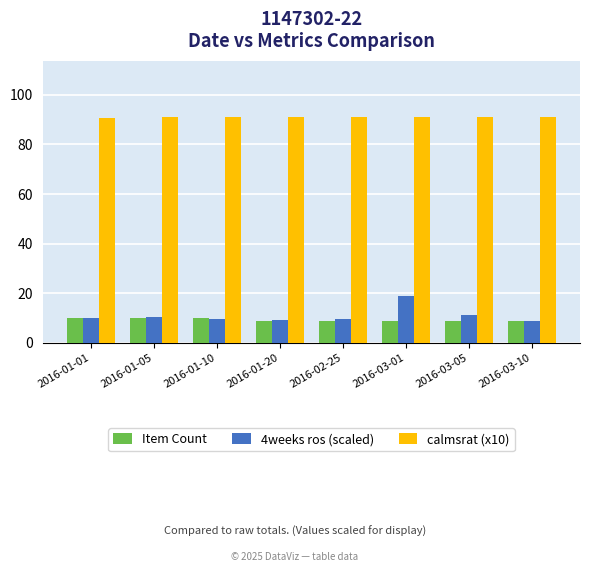

Rank the series by their maximum value, from lowest to highest.

Item Count, 4weeks ros (scaled), calmsrat (x10)